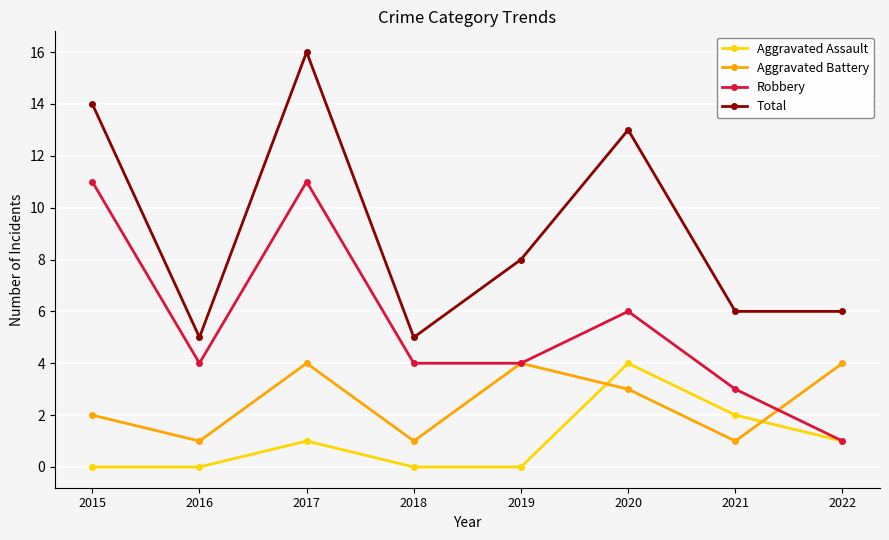

What is the maximum value shown in the chart?

16